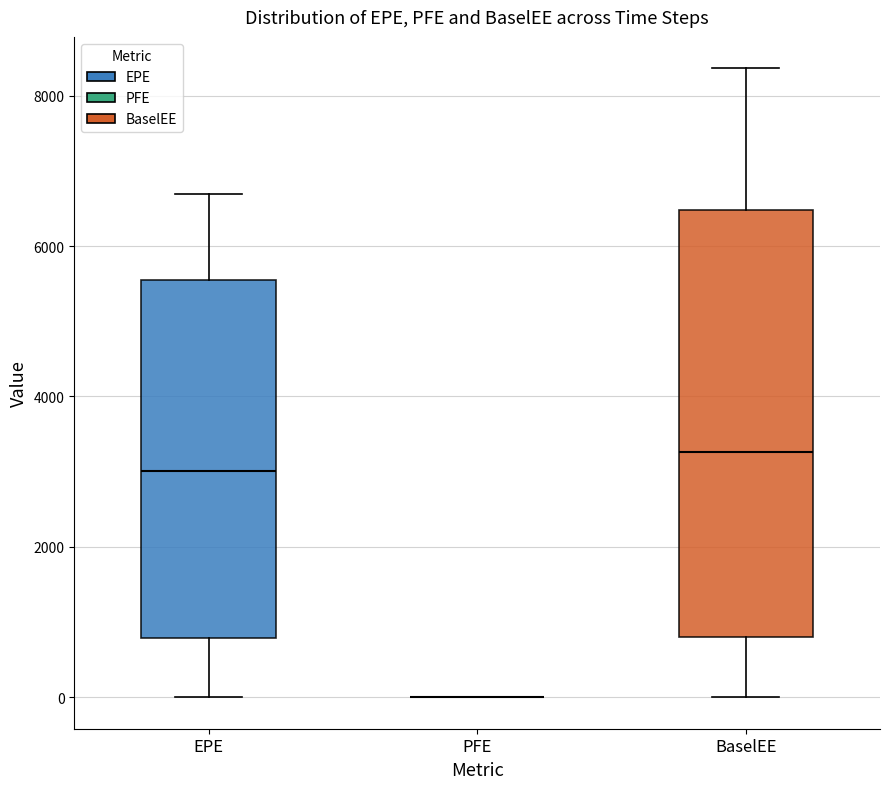

Comparing the boxes themselves (not the whiskers), which one is the tallest?

BaselEE